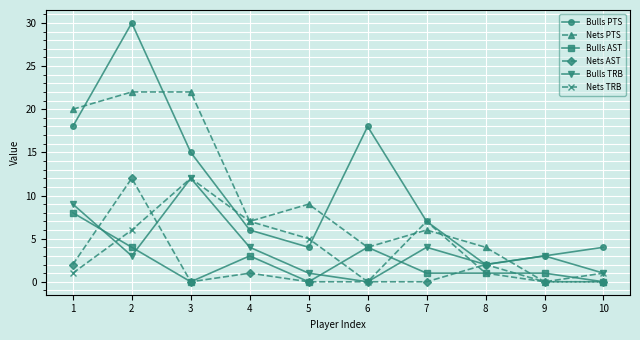

What is the difference between the maximum and minimum values in the Bulls AST series?

8